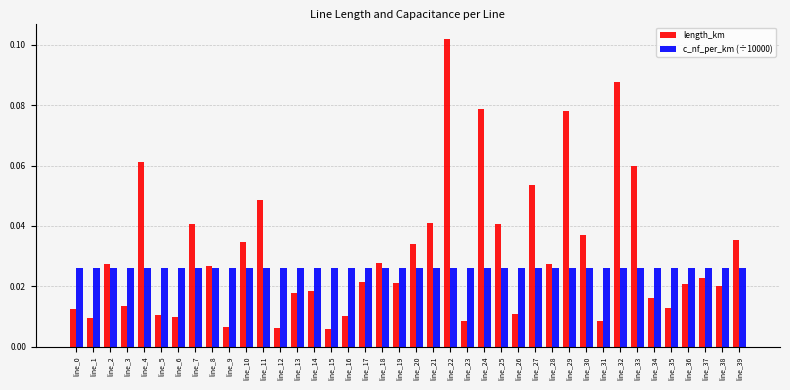

How many distinct data groups are displayed?

2